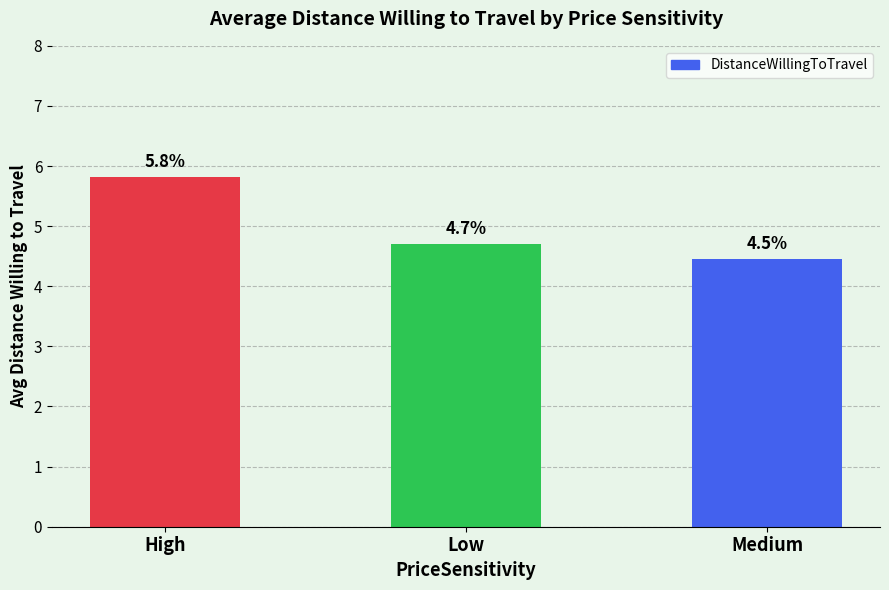

Reading left to right, transcribe all the data shown in this chart.

High=5.8	Low=4.7	Medium=4.5